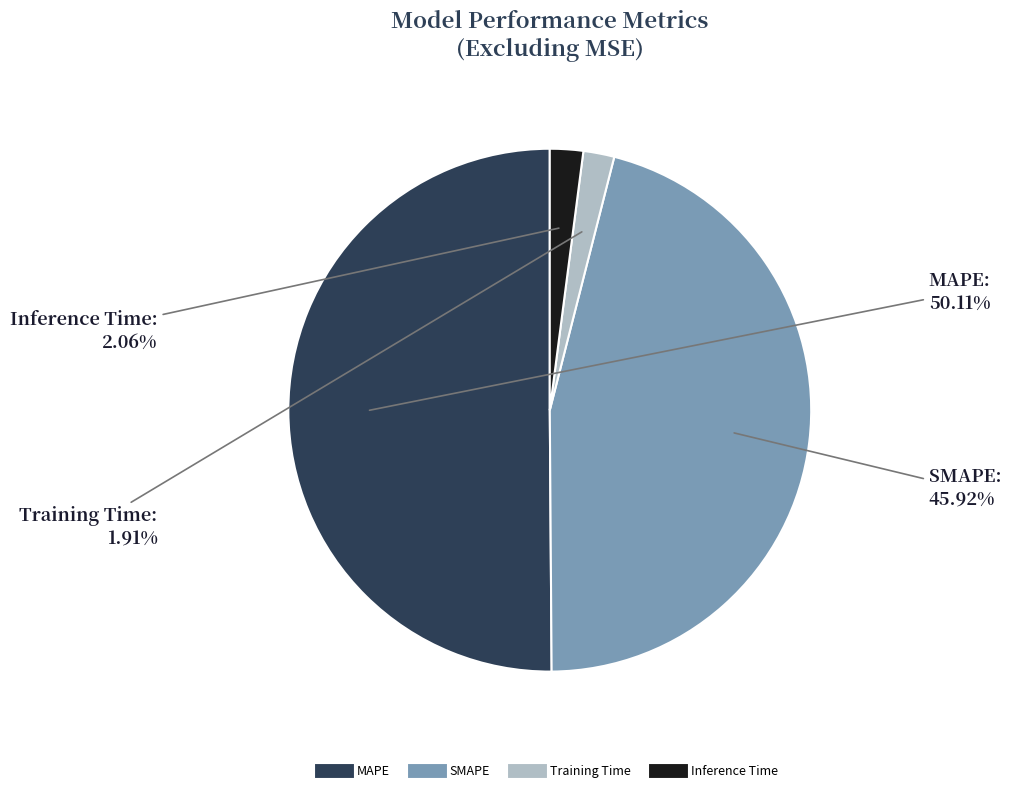

Which category has the biggest portion of the pie?

MAPE